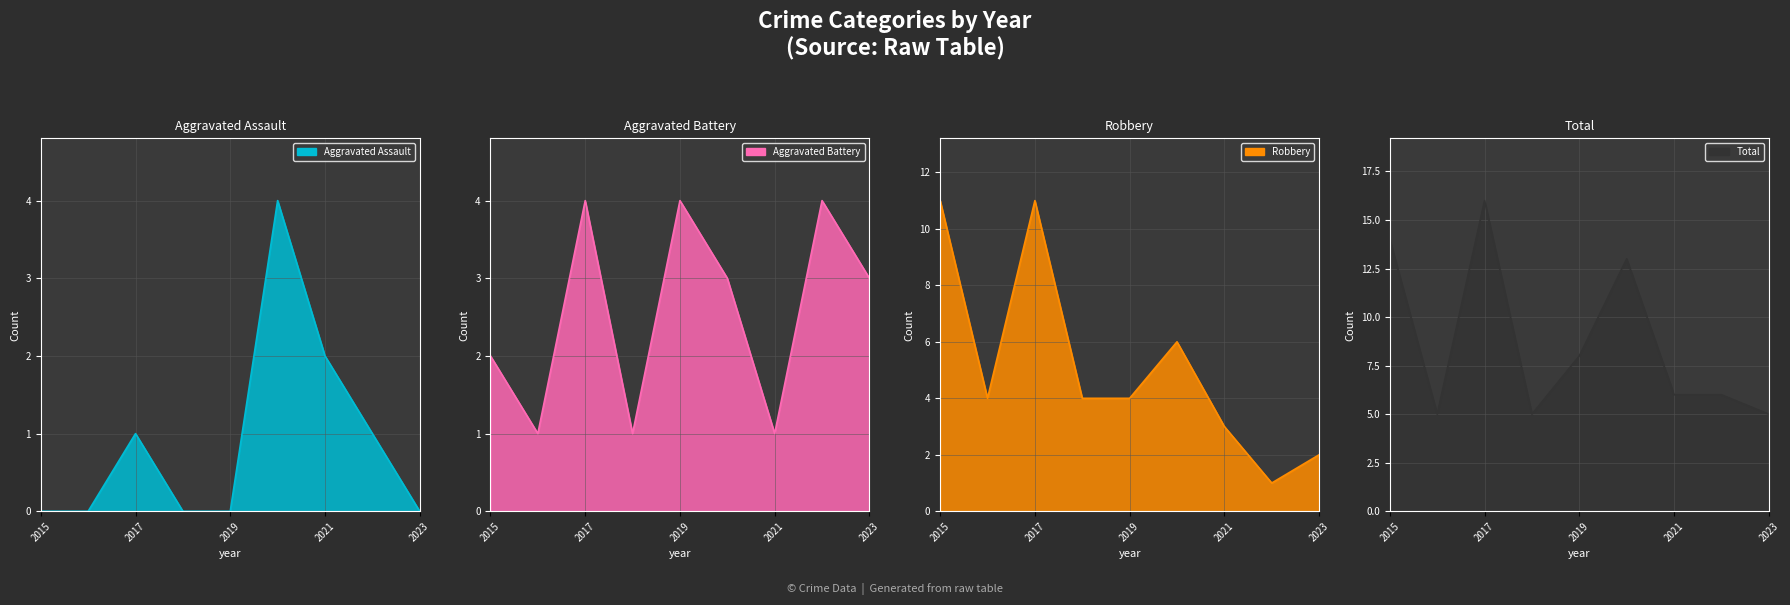

The Total series shows 9 at 2023. True or false?

False